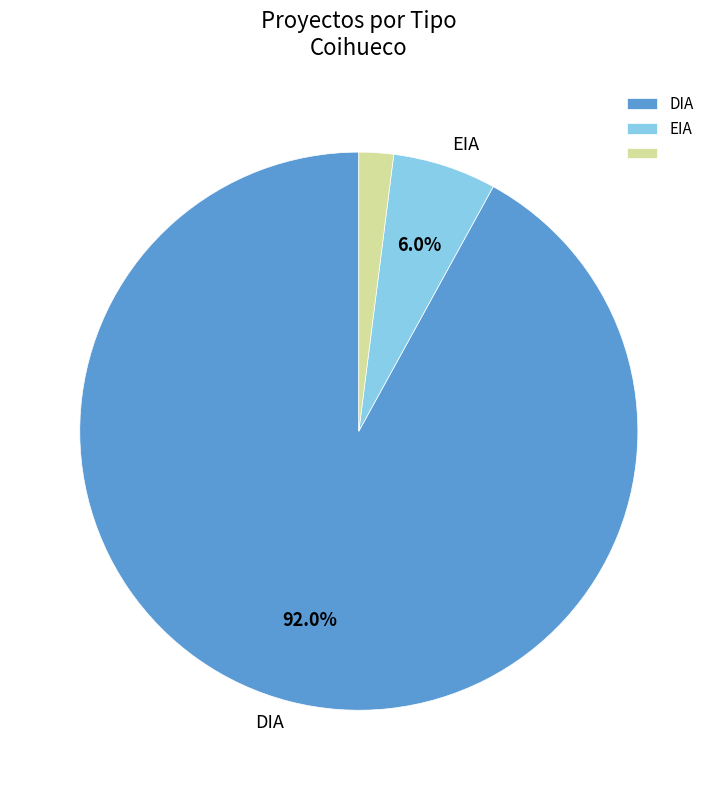

Is there any slice that represents more than half of the pie?

Yes